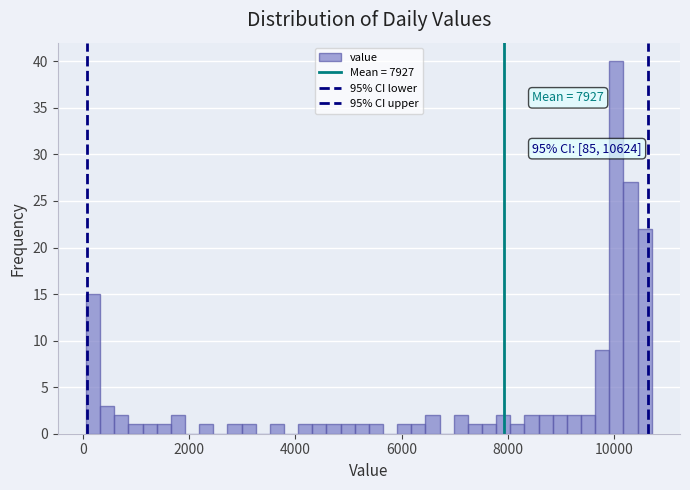

Around what value on the x-axis is the tallest bar? Give the approximate position of its centre, as read against the axis.

10000